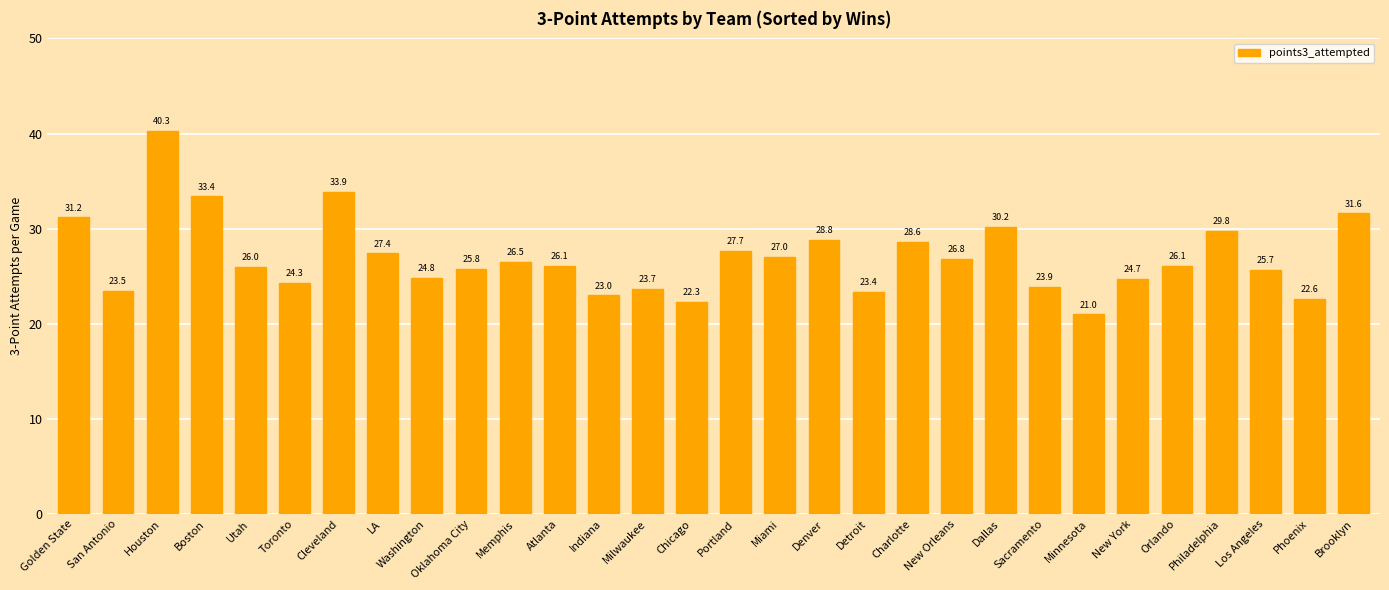

What is the change in value from Indiana to New York?

+1.7